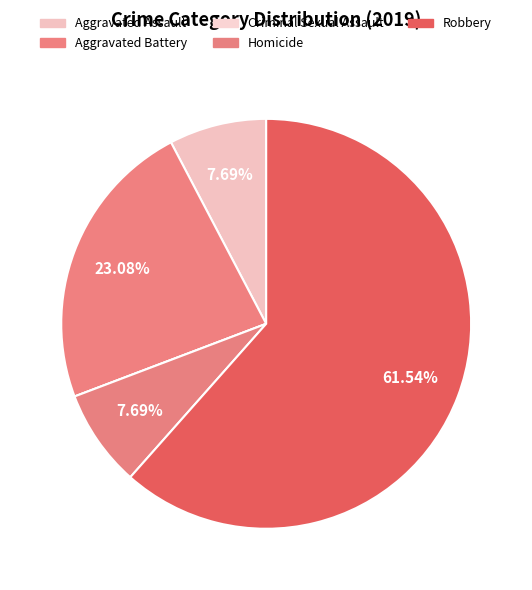

To the nearest percent, what is the combined percentage of Aggravated Assault and Robbery?

69%